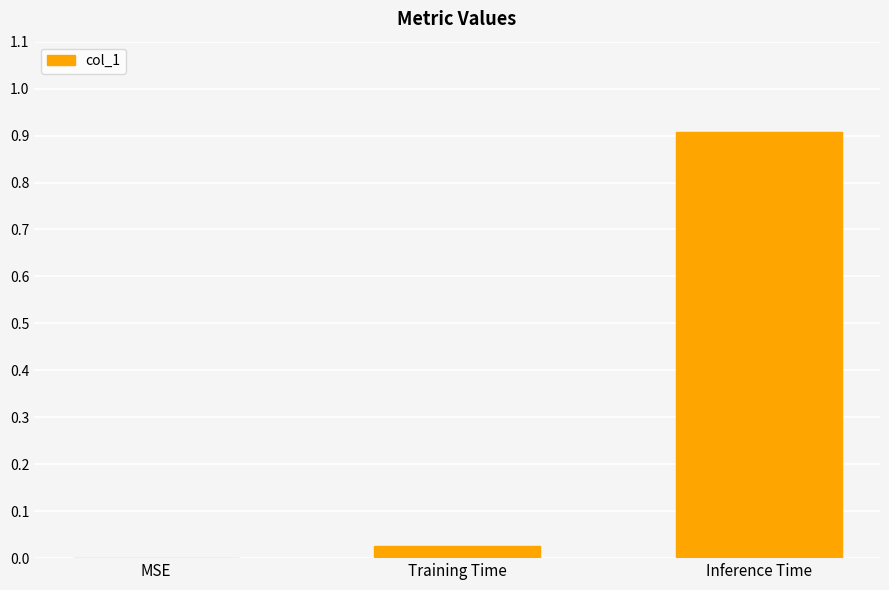

What is the sum of the values at Training Time and Inference Time?

0.9